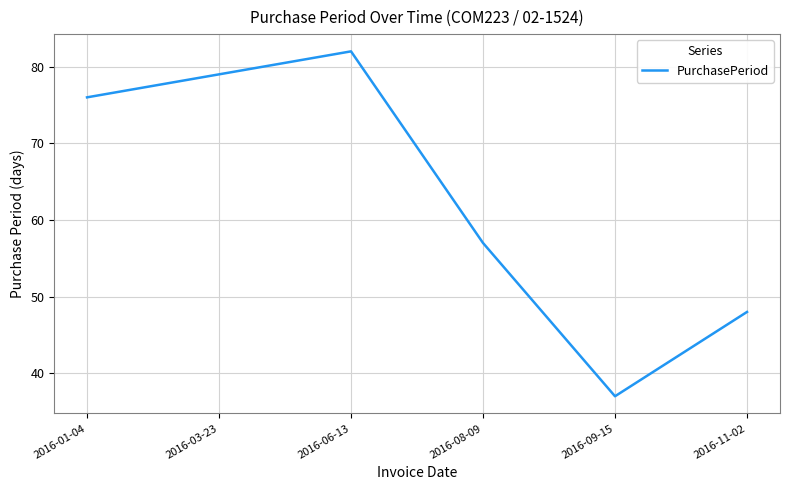

Reading left to right, extract all data points from this chart.

76	79	82	57	37	48